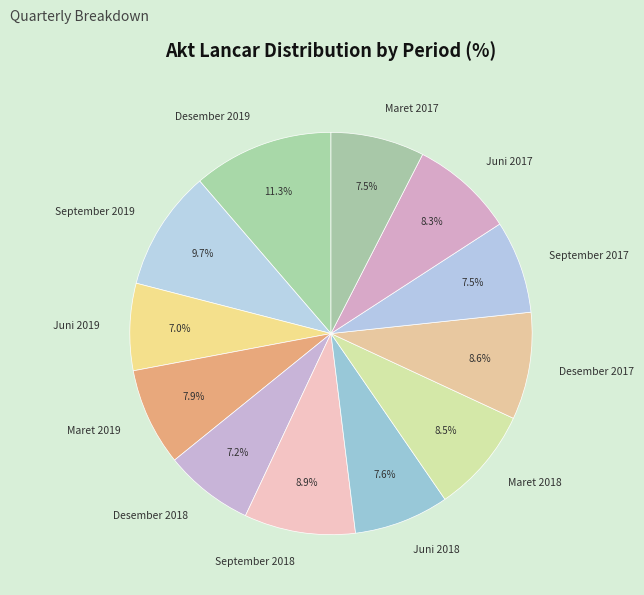

What is the largest slice in the pie chart?

Desember 2019